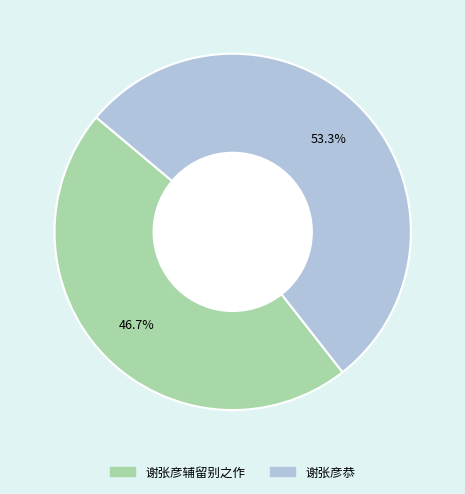

Does any single category account for the majority?

Yes